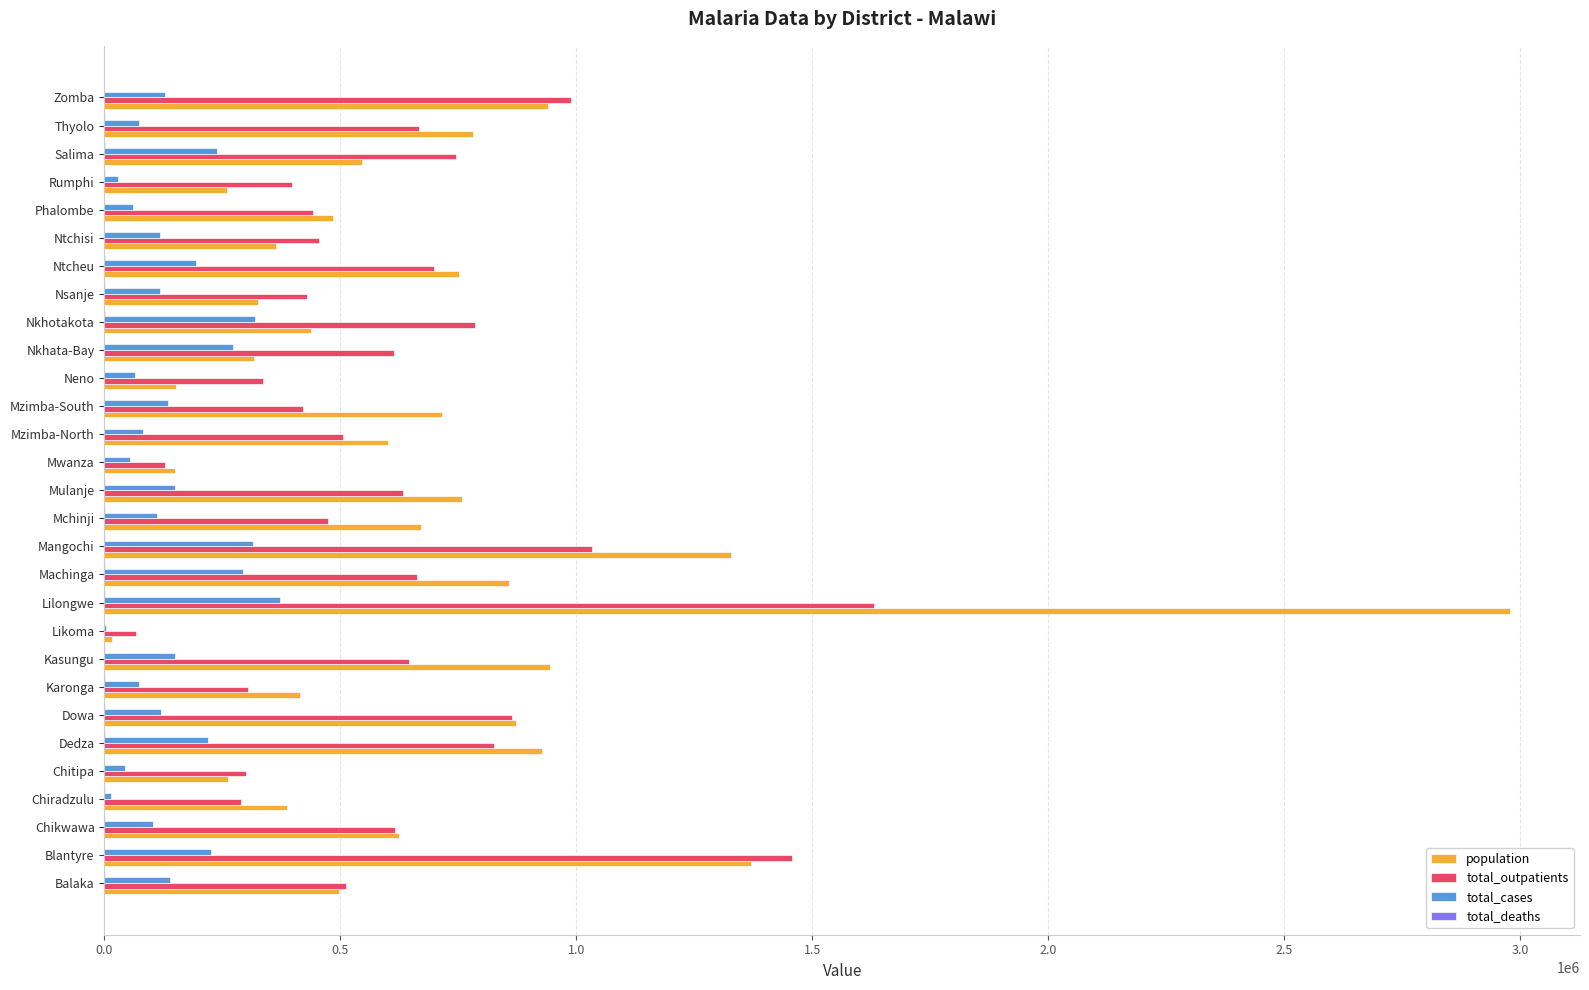

Which series has the largest range (max minus min)?

population